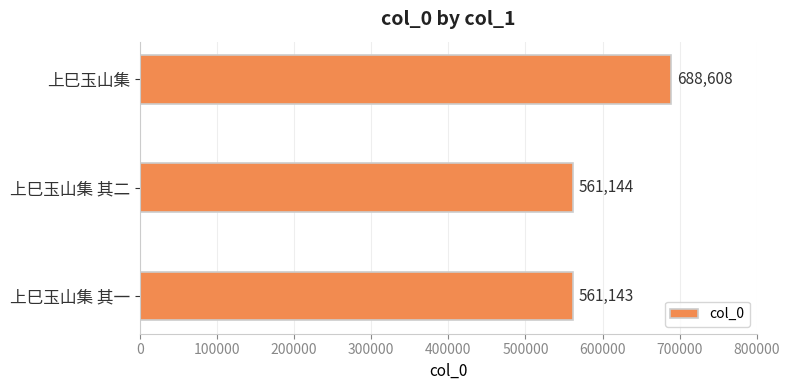

What is the change in value from 上巳玉山集 其二 to 上巳玉山集?

+127464